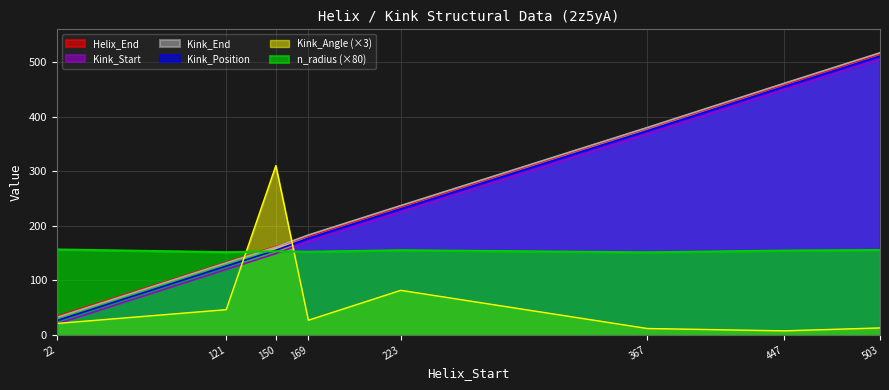

Is the value of Kink_Angle (×3) at 447 greater than the value of Kink_Start at 22?

No